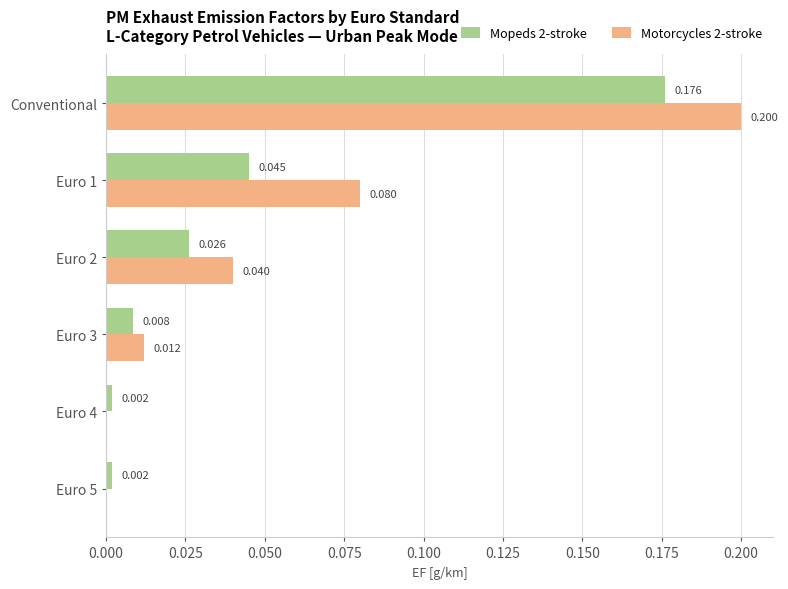

Which category has the highest value across all series?

Conventional